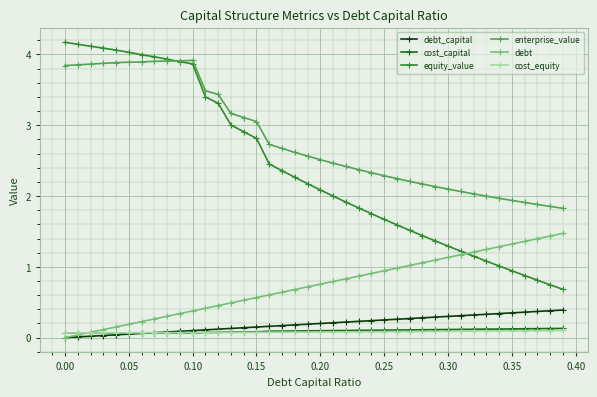

Which series has the largest range (max minus min)?

equity_value